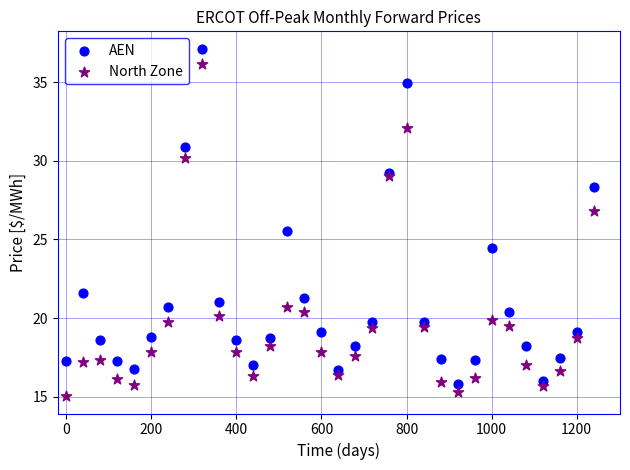

Which series reaches the maximum Y coordinate?

AEN